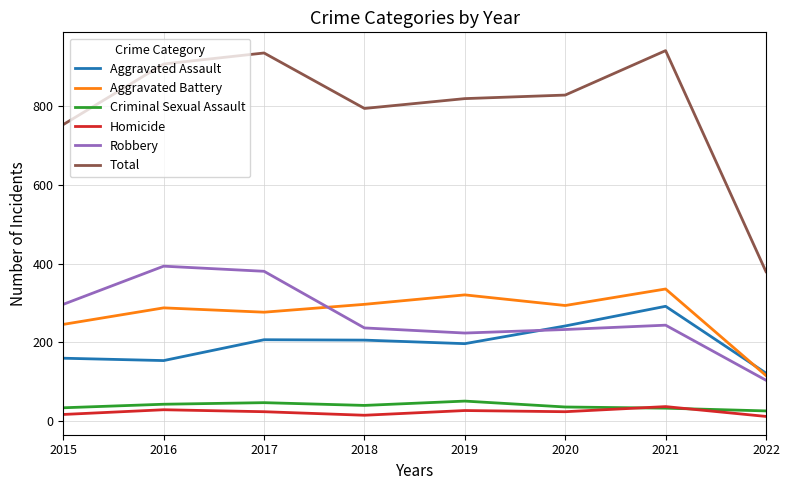

What is the approximate value of Criminal Sexual Assault at 2021, to the nearest 5?

35